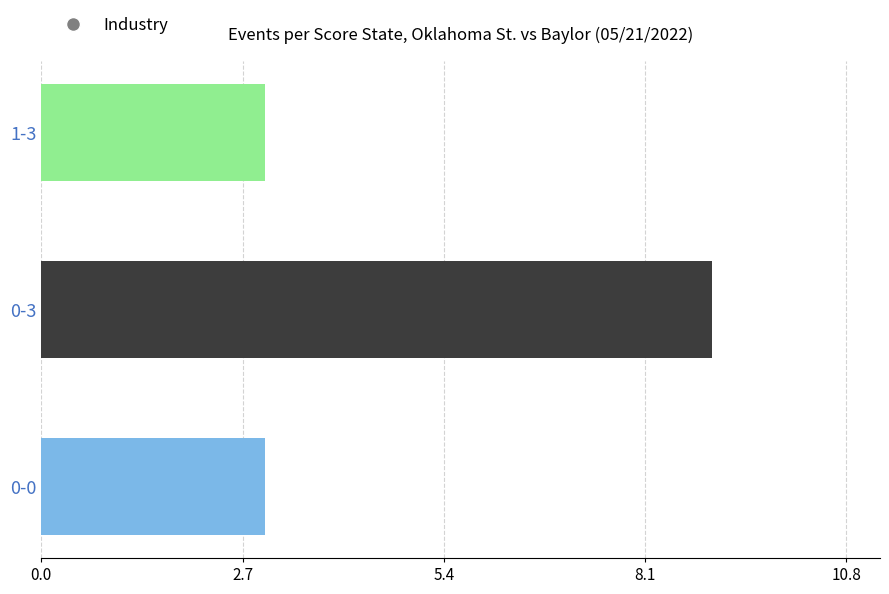

Reading top to bottom, transcribe all the data shown in this chart.

3	9	3